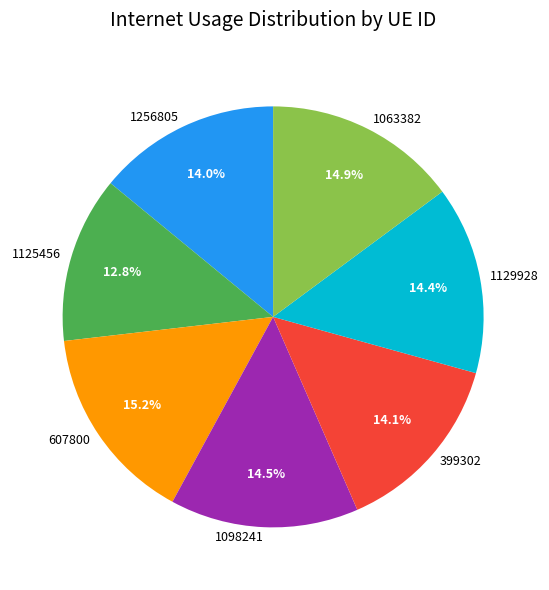

The 1129928 slice represents 24% of the pie. True or false?

False